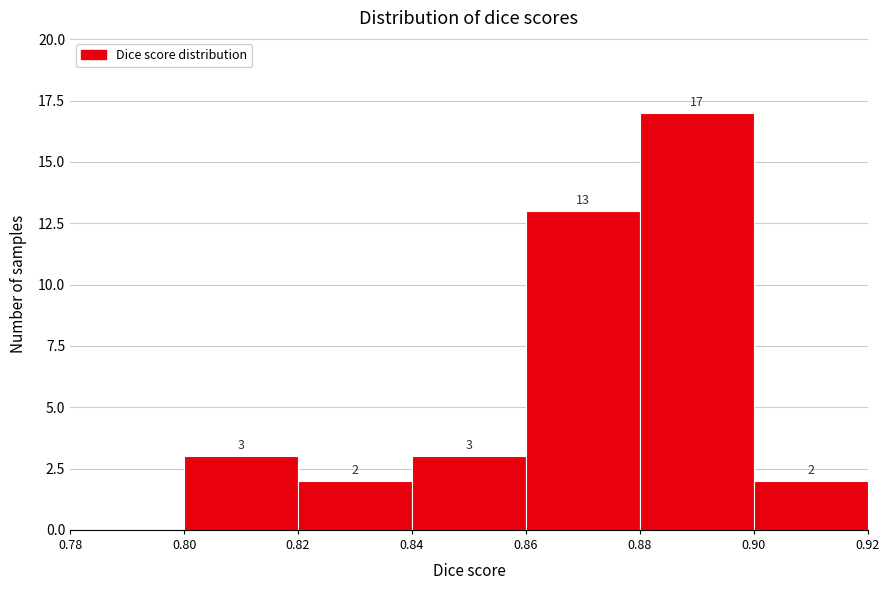

Over which range of the x-axis is the bar tallest?

0.88 to 0.90